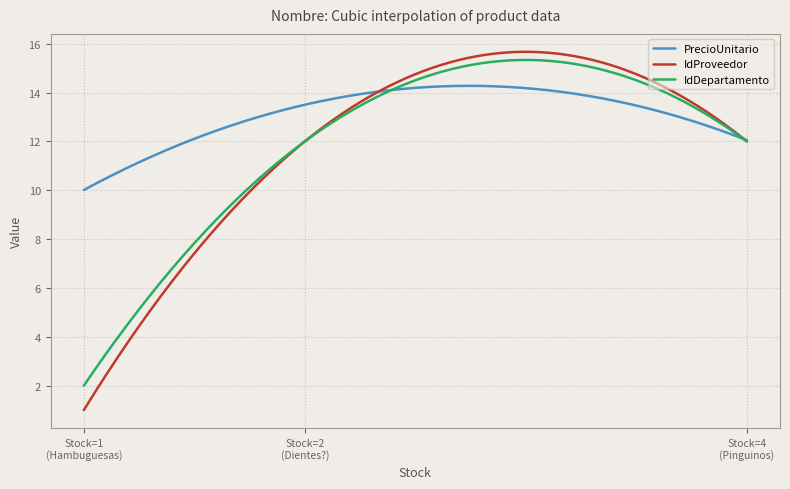

Which series has the widest spread of values?

IdProveedor